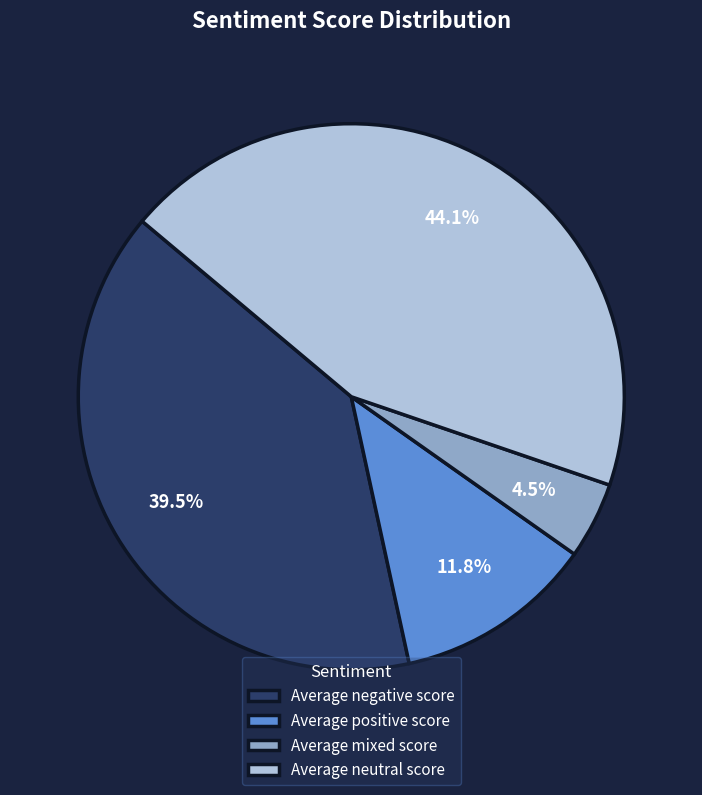

The Average positive score slice represents 22% of the pie. True or false?

False